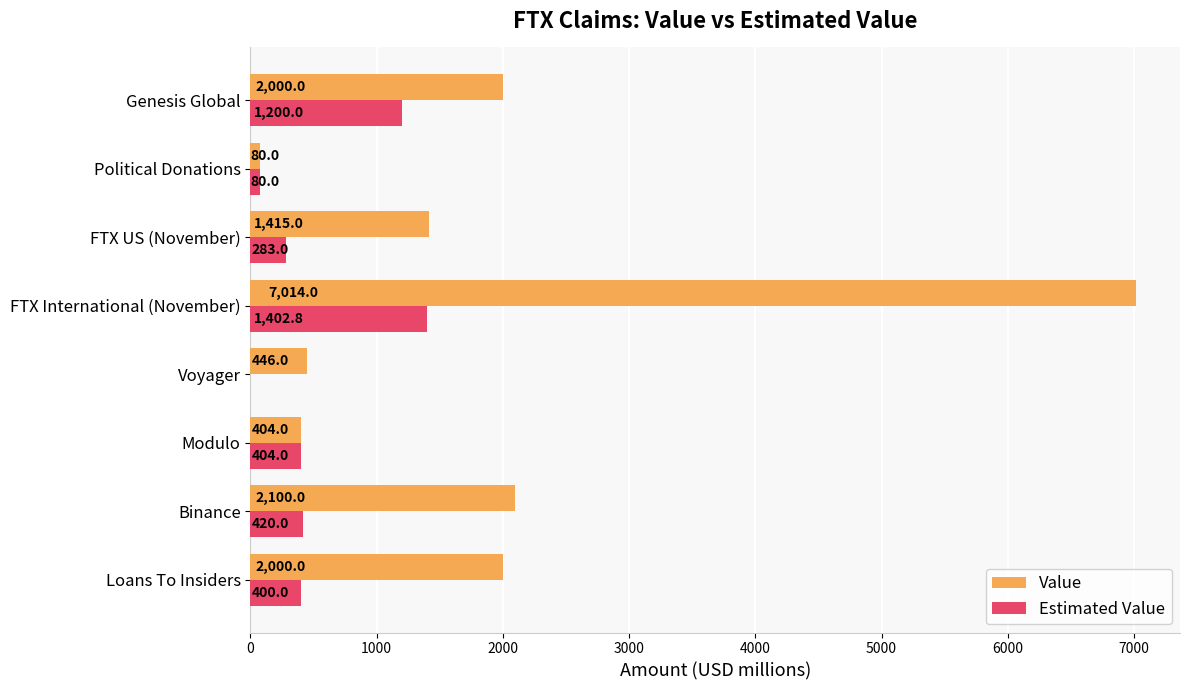

What is the highest value of the Value series?

7014.0